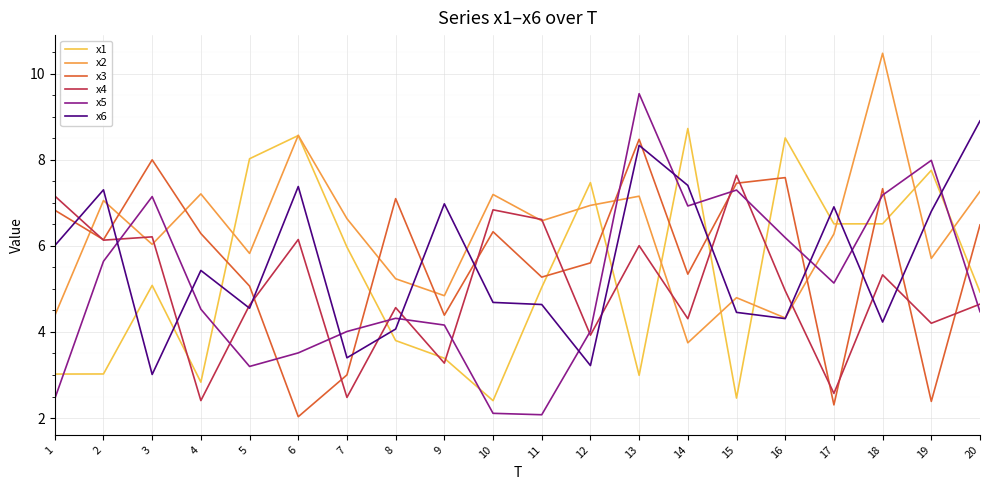

True or false: x5 has a value of 5.7 at 5.

False